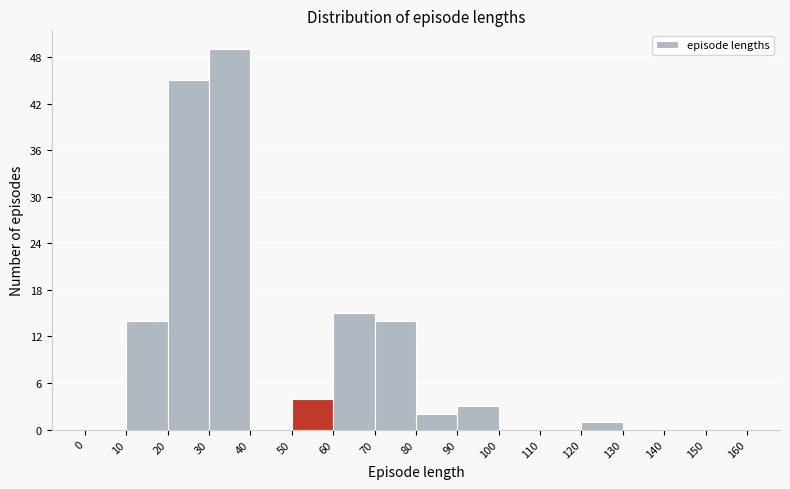

Reading left to right, transcribe this chart: for each bar, give the range it covers on the x-axis and its height. The values are not printed on the chart, so give them approximately, as read against the axis.

0 to 10: 0
10 to 20: 14
20 to 30: 45
30 to 40: 49
40 to 50: 0
50 to 60: 4
60 to 70: 15
70 to 80: 14
80 to 90: 2
90 to 100: 3
100 to 110: 0
110 to 120: 0
120 to 130: 1
130 to 140: 0
140 to 150: 0
150 to 160: 0